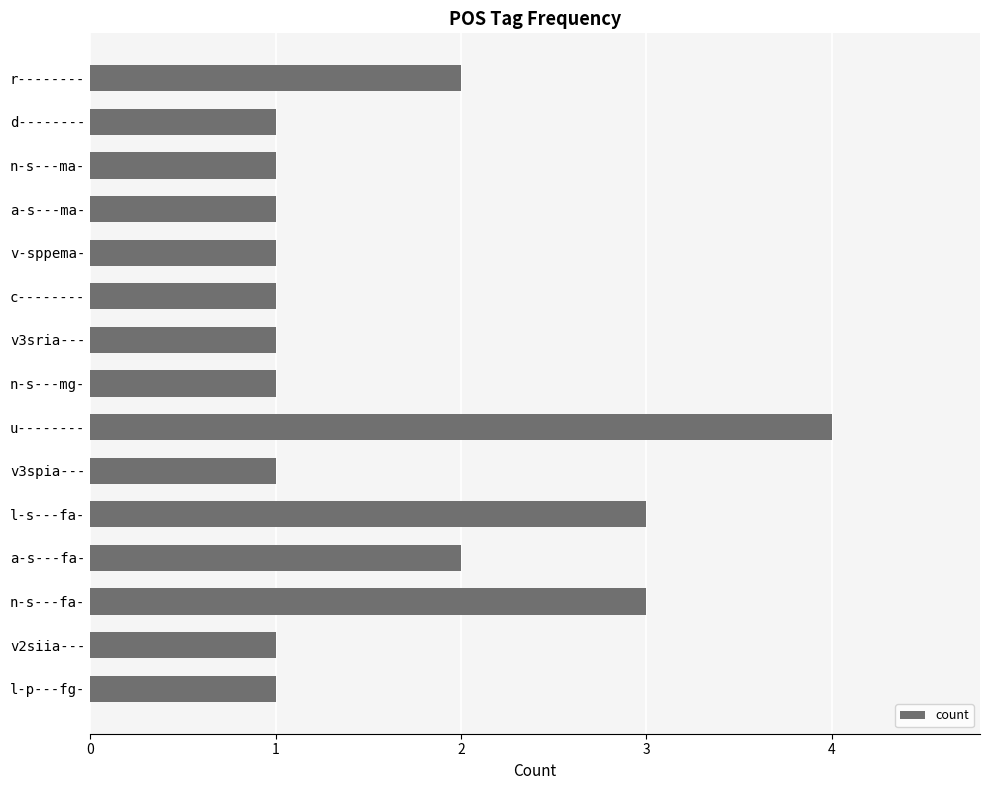

How many categories are shown in the chart?

15